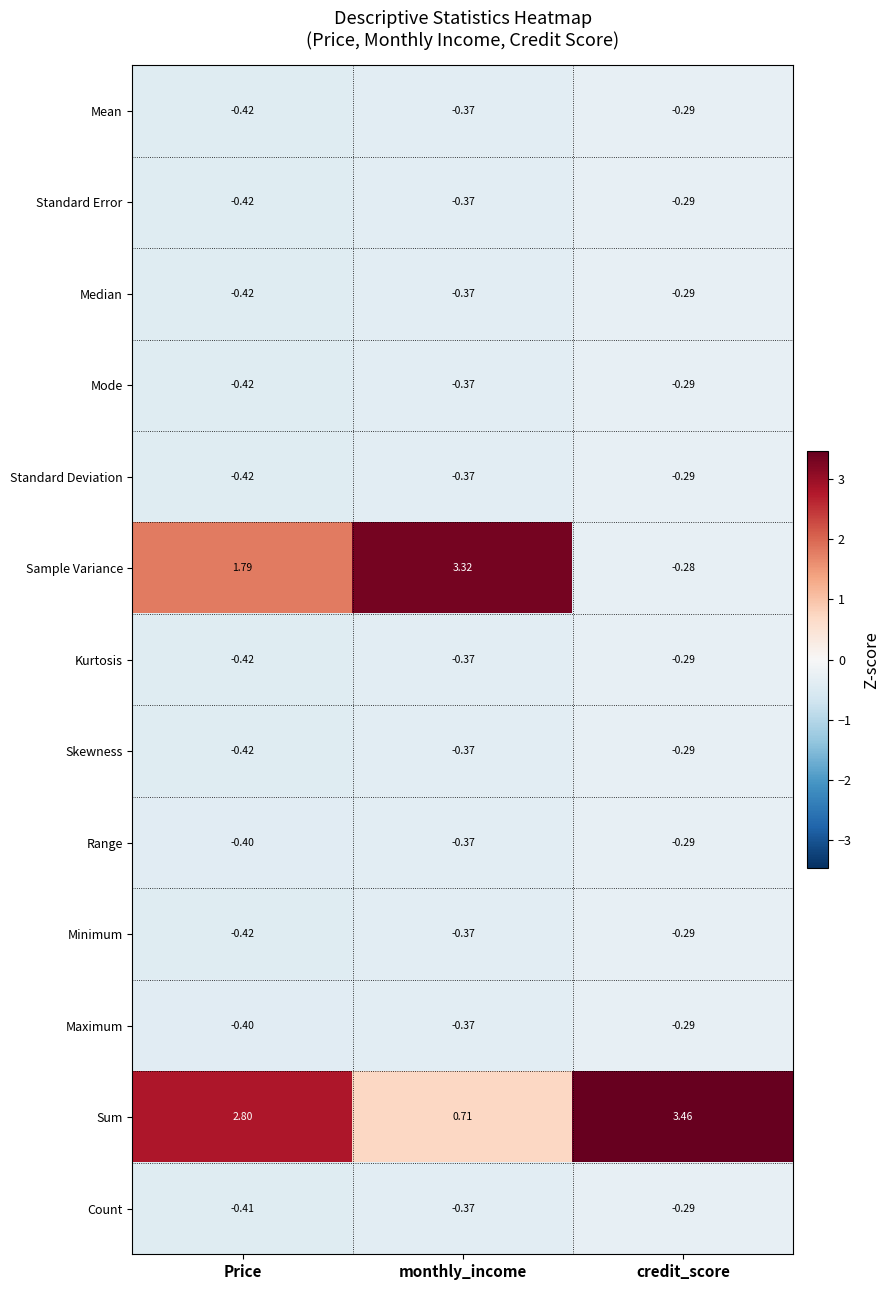

Which series has the widest spread of values?

Sample Variance